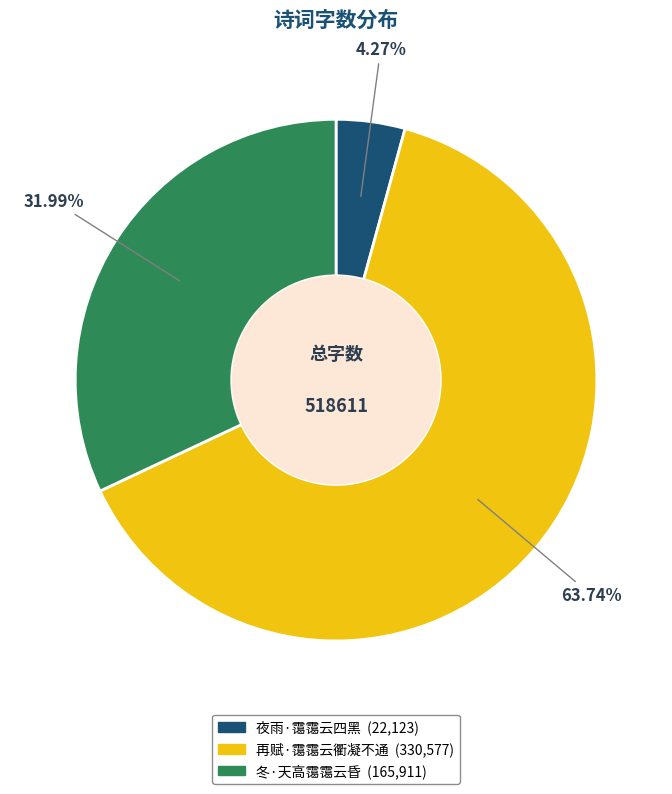

What percentage is the 冬·天高霭霭云昏 slice, to the nearest percent?

32%